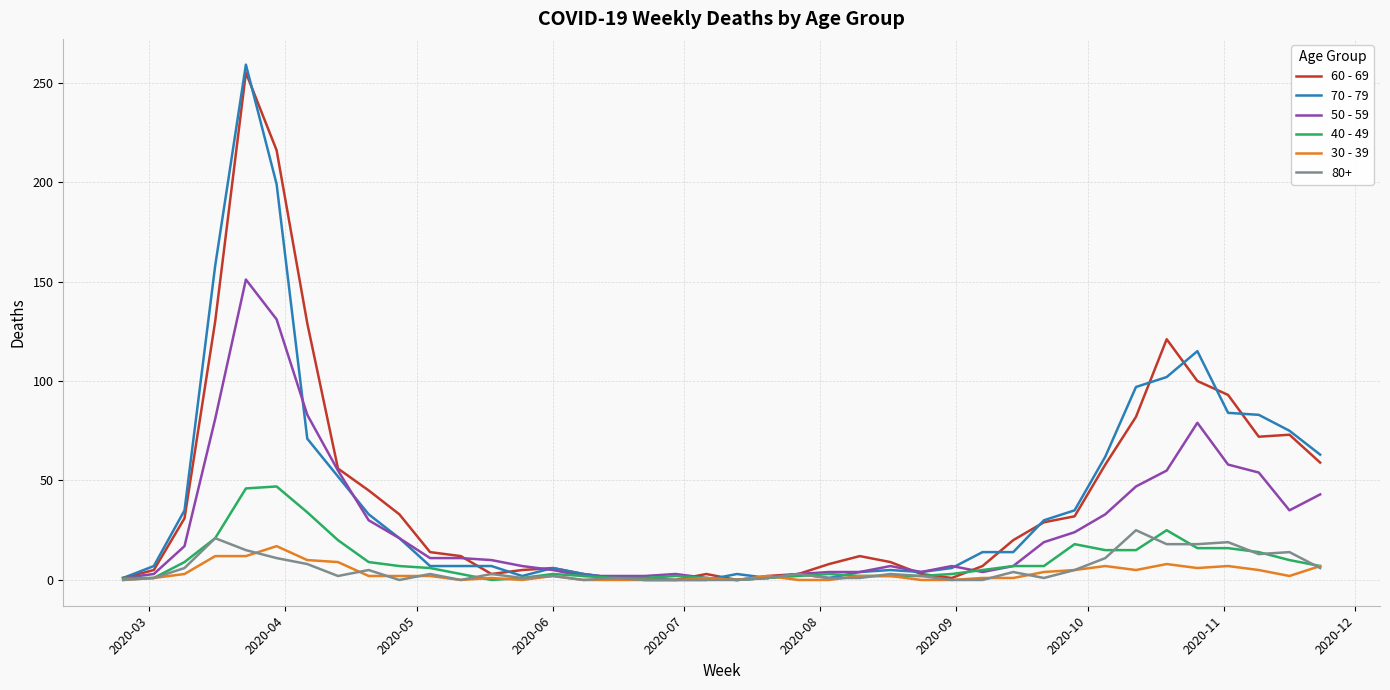

Does the chart display data point markers on the line(s)?

No